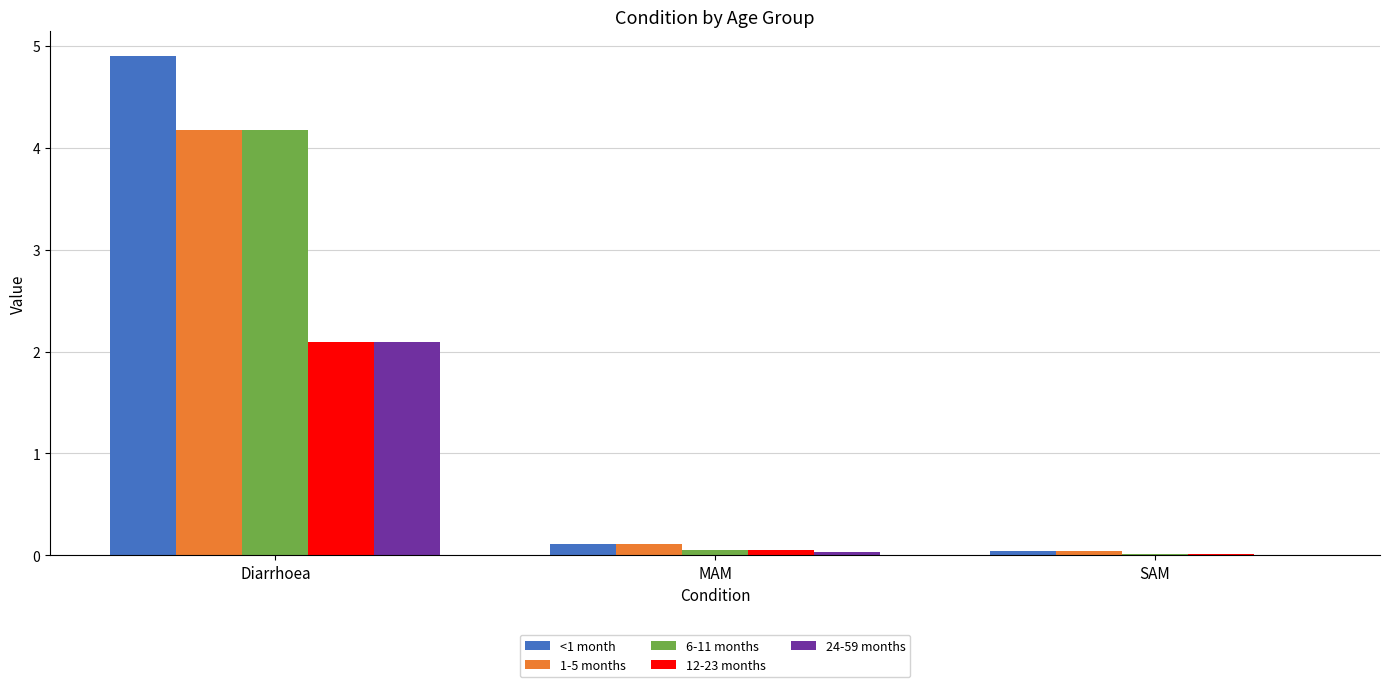

What is the sum of all <1 month values?

5.1